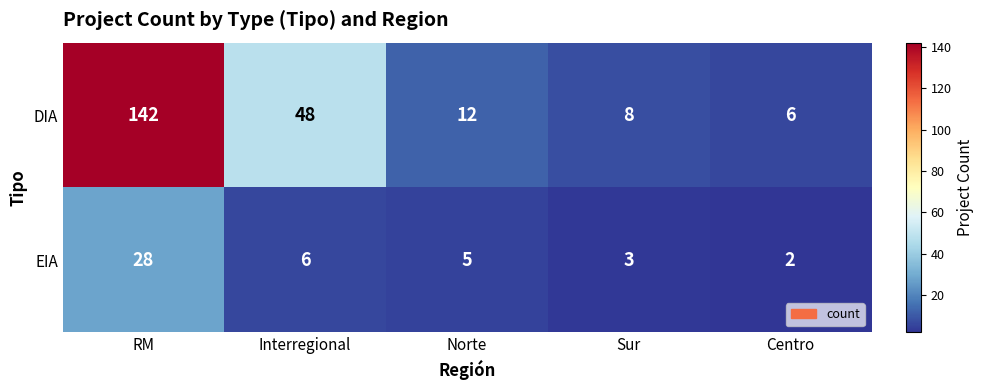

At how many categories does at least one series exceed 104?

1